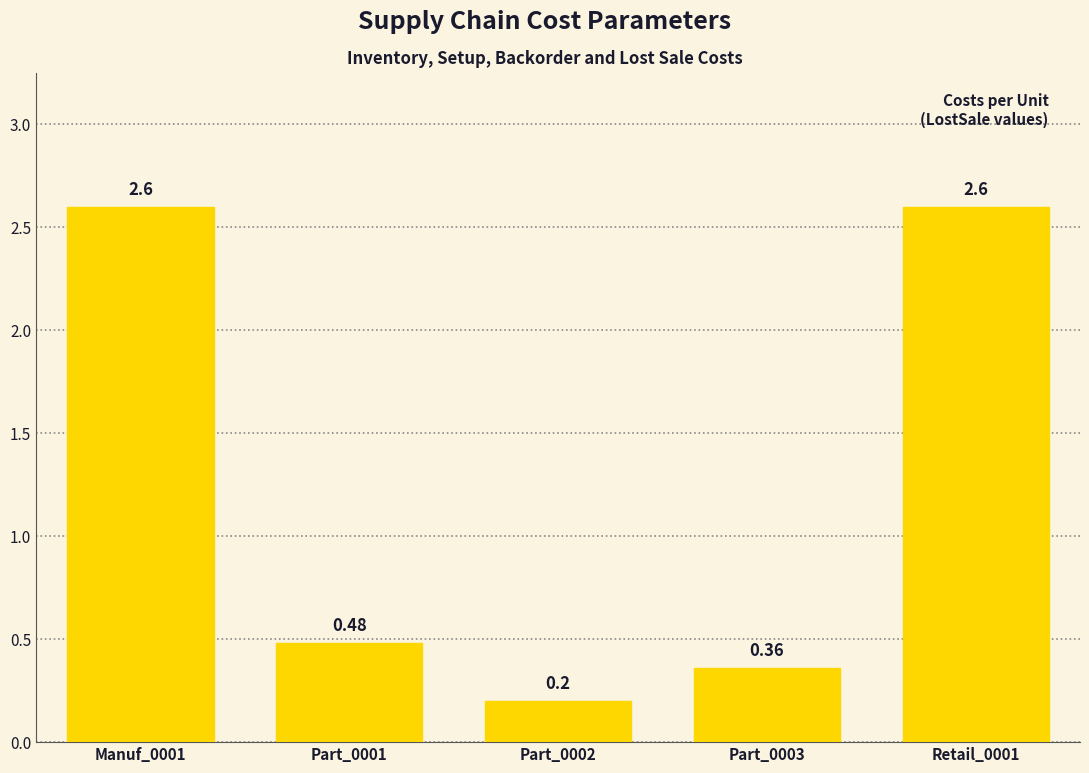

What is the value of the 3rd bar from the left?

0.2